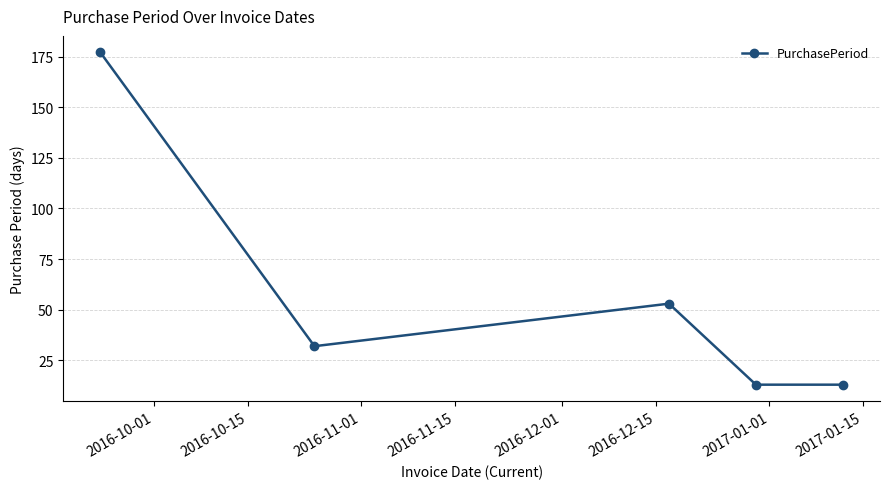

What is the sum of all values?

288